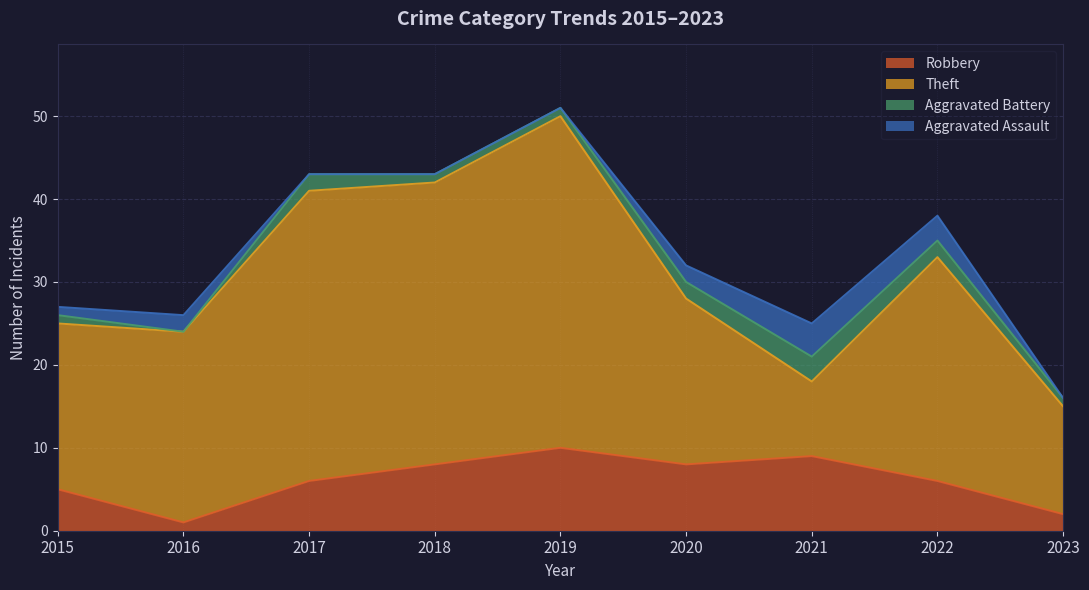

True or false: Aggravated Battery has a value of 1 at 2019.

False